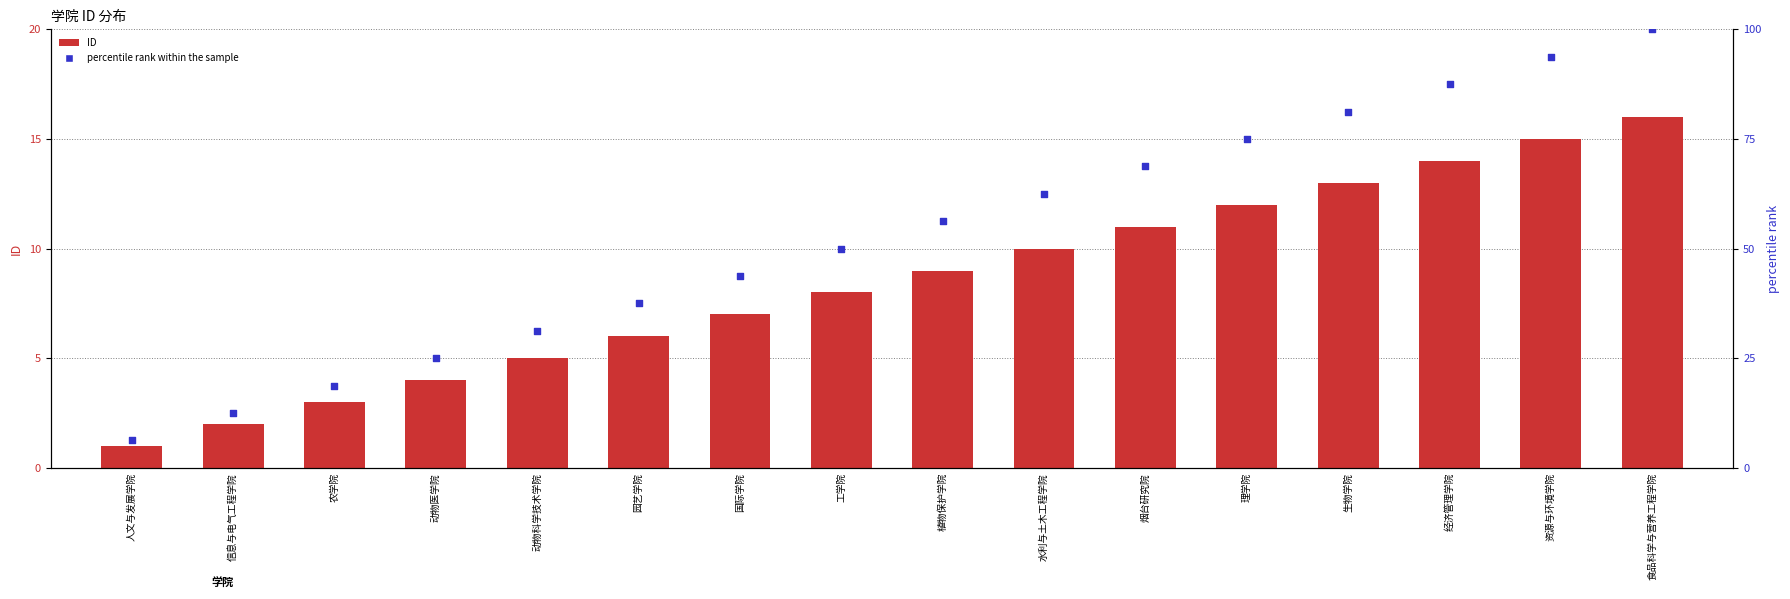

Which series contains the highest Y value?

percentile rank